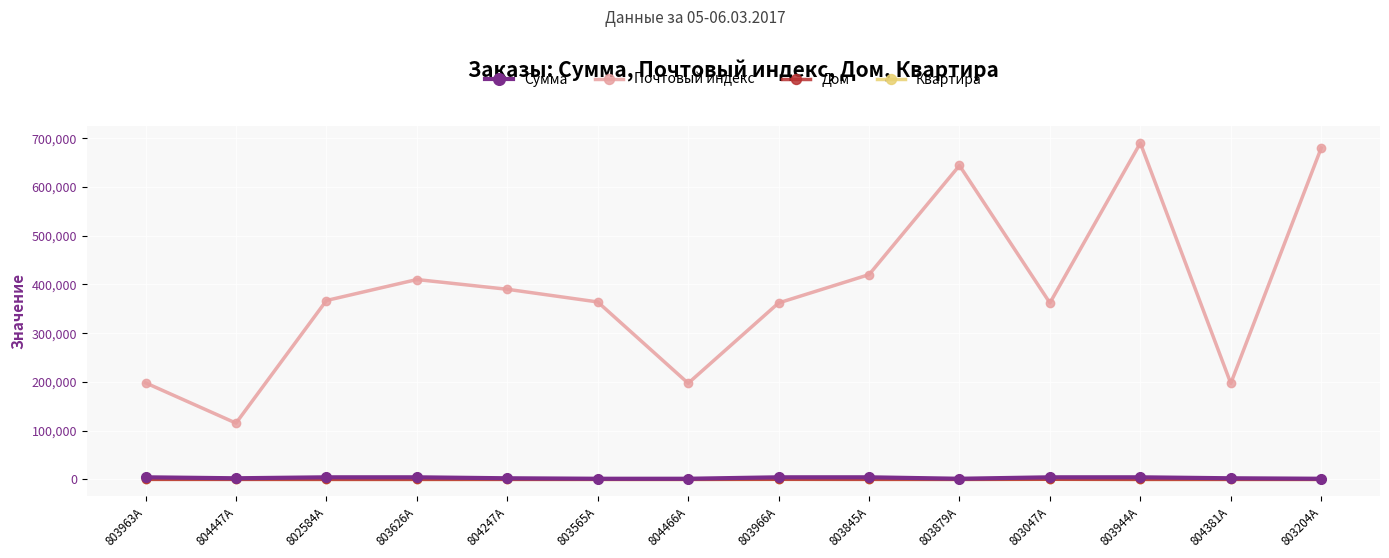

True or false: Дом and Почтовый индекс intersect in this chart.

False